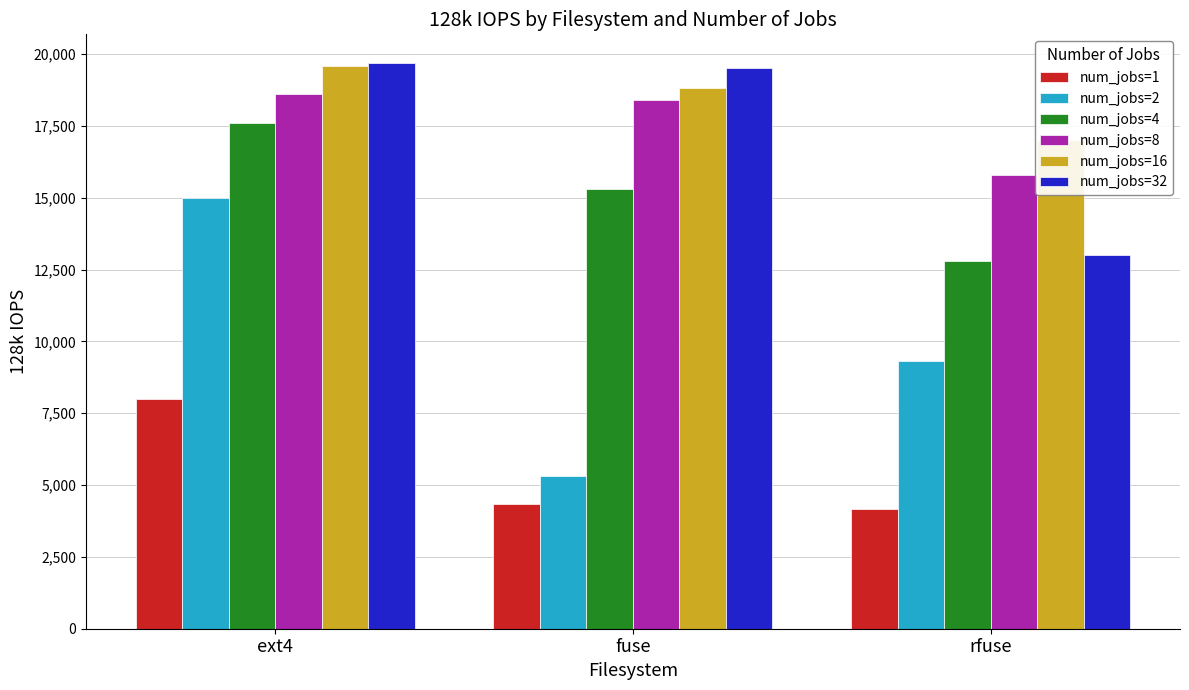

What position from the left is ext4?

1